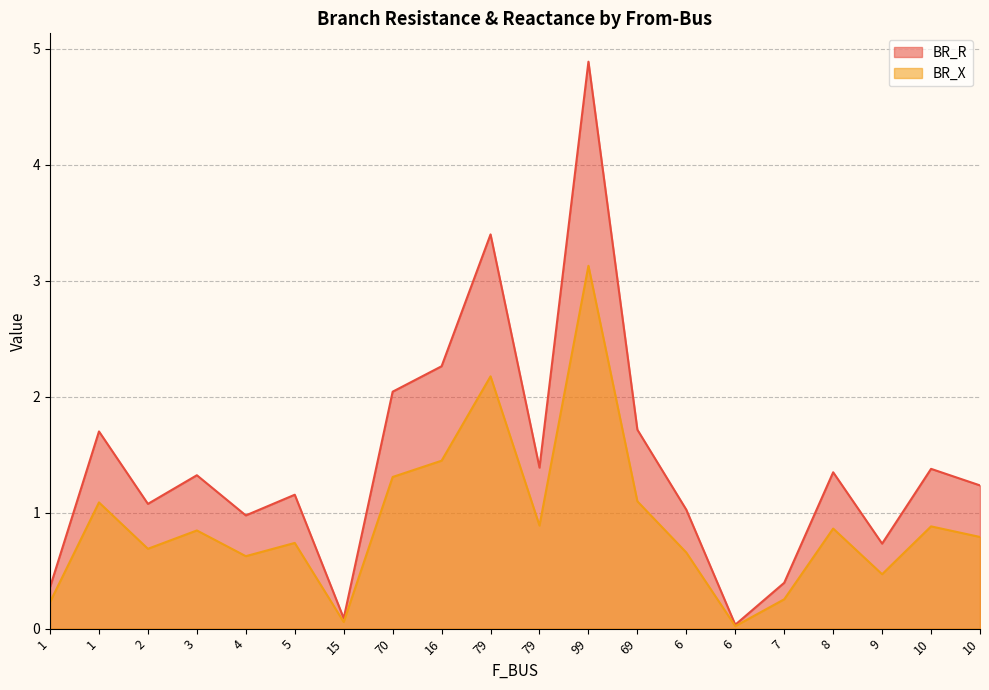

At which label is BR_X closest to 1?

1